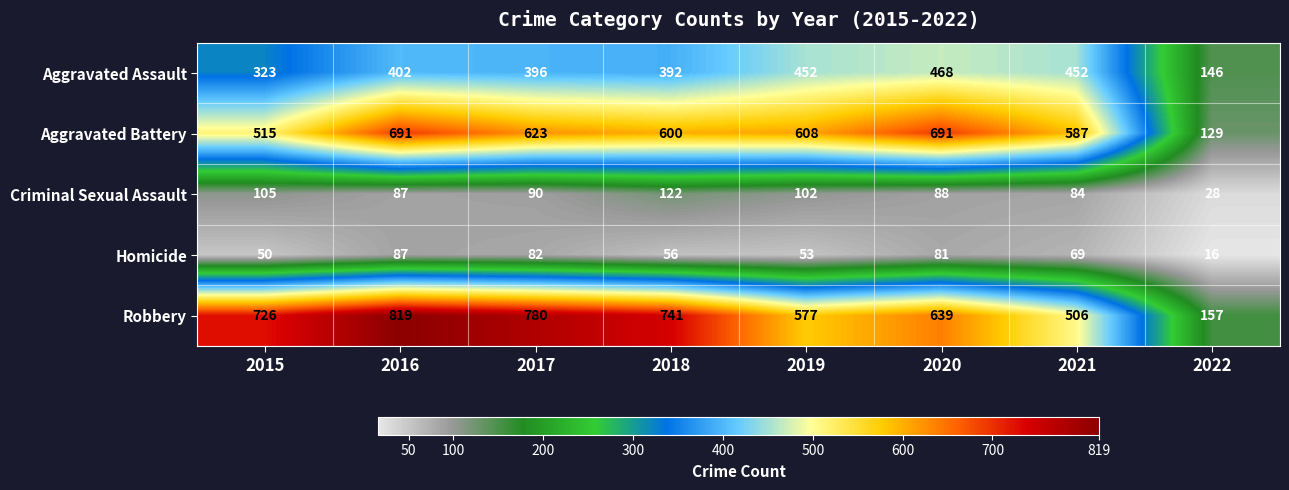

Is it true that Aggravated Battery equals 317 at 2018?

False